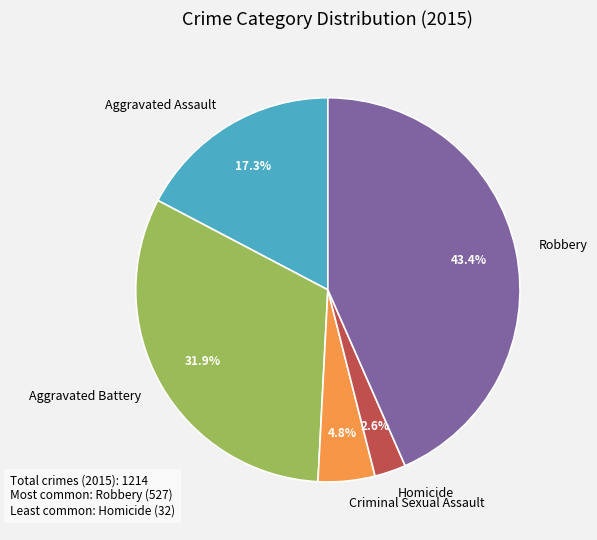

Does Aggravated Assault represent more than half of the total?

No